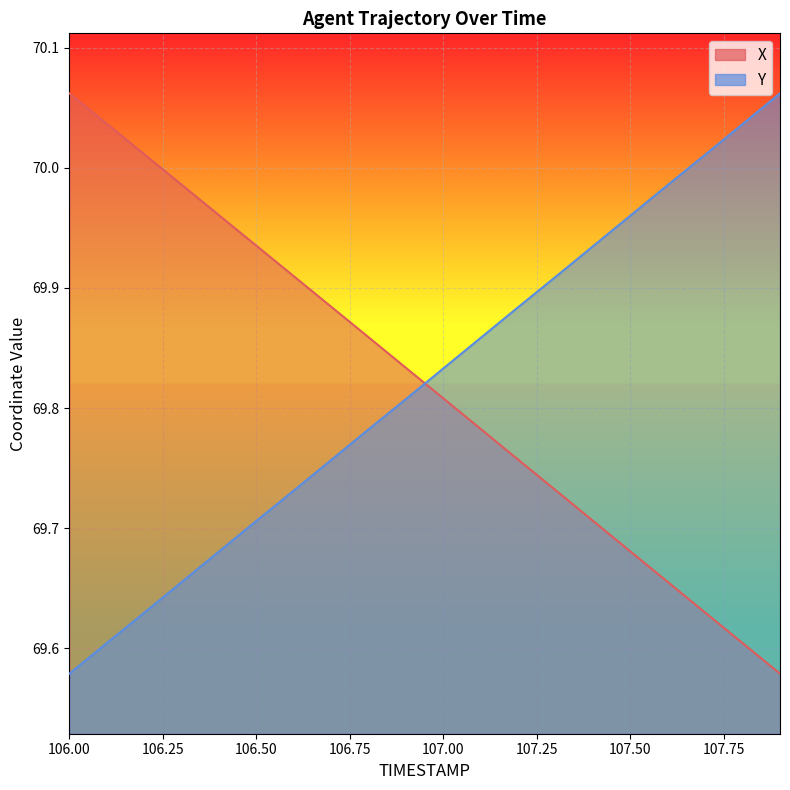

True or false: Y and X intersect in this chart.

True